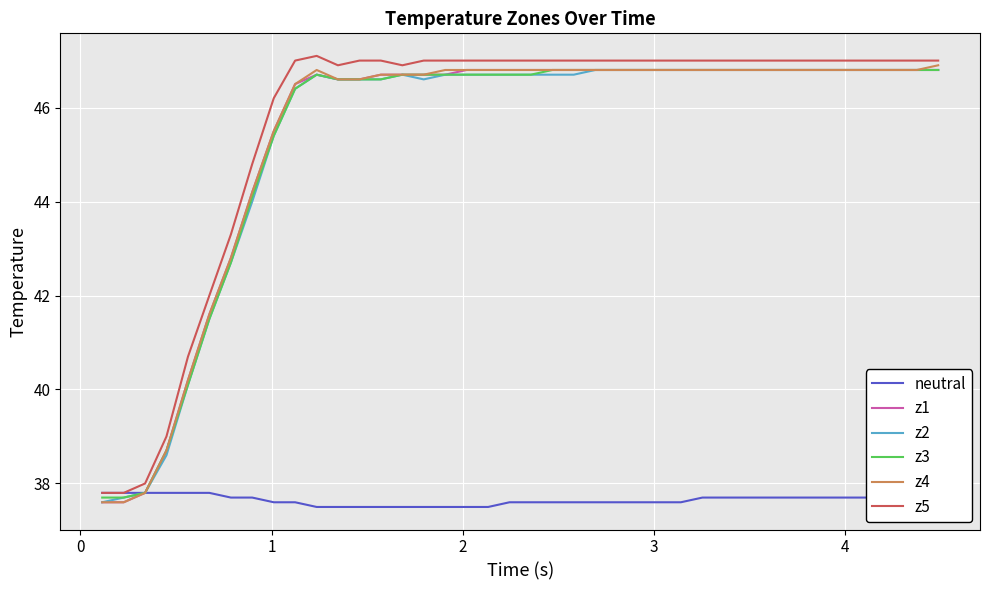

What is the smallest value displayed?

37.5